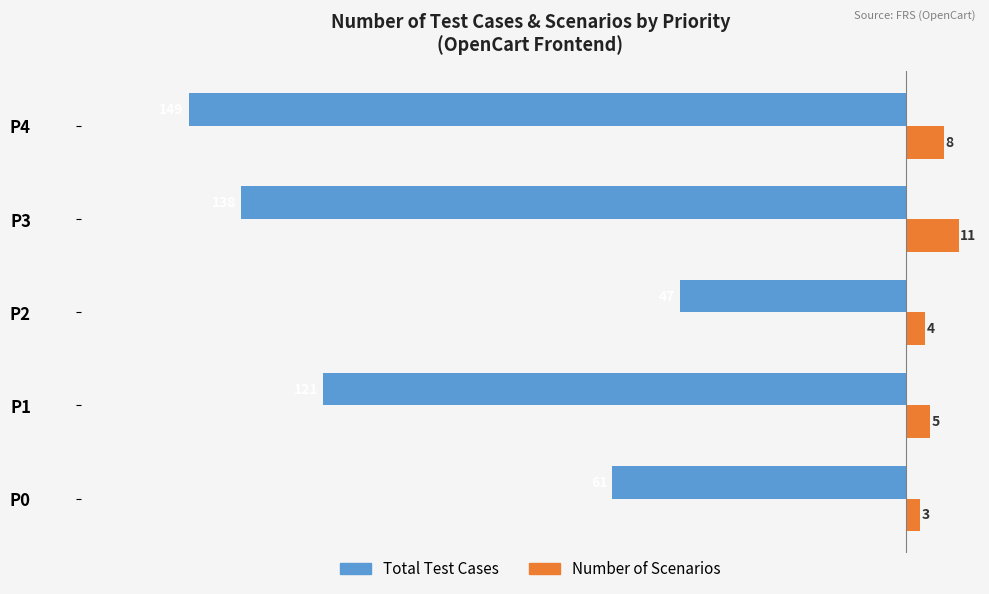

Count the number of categories in the chart.

5